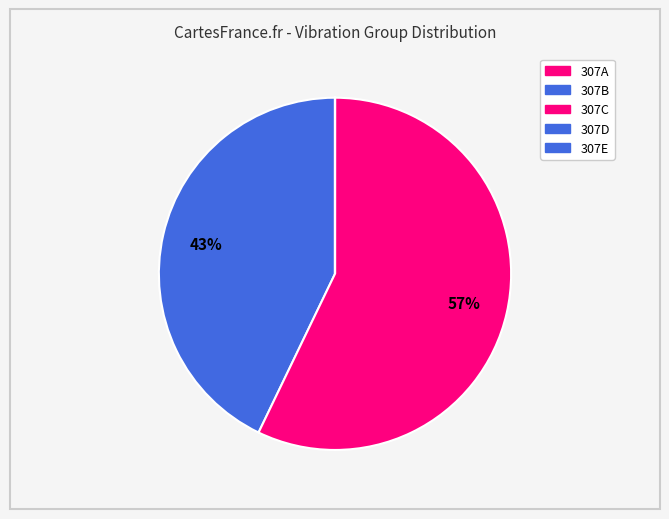

The 307A slice represents 0% of the pie. True or false?

True